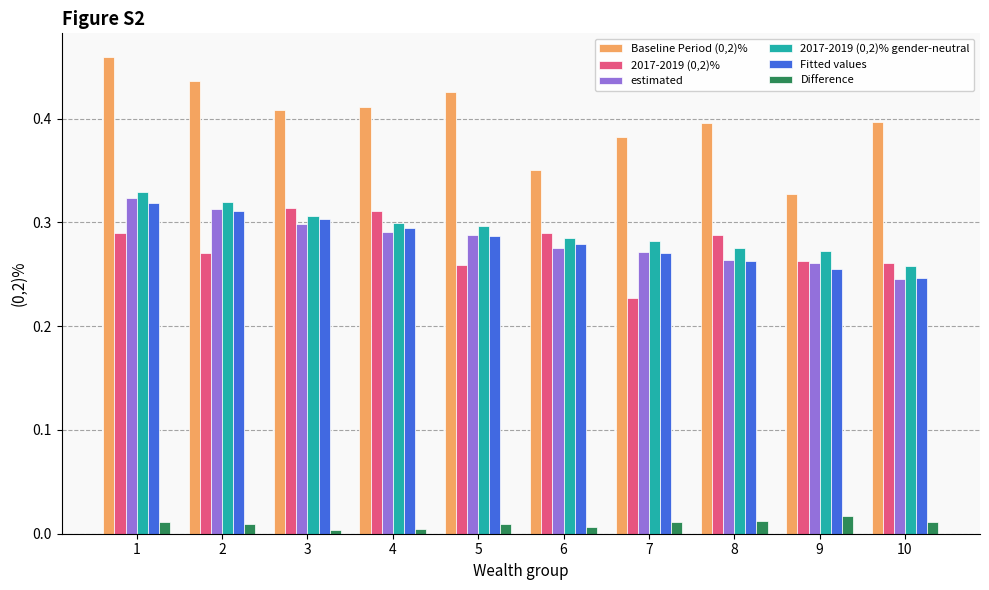

How many distinct data groups are displayed?

6